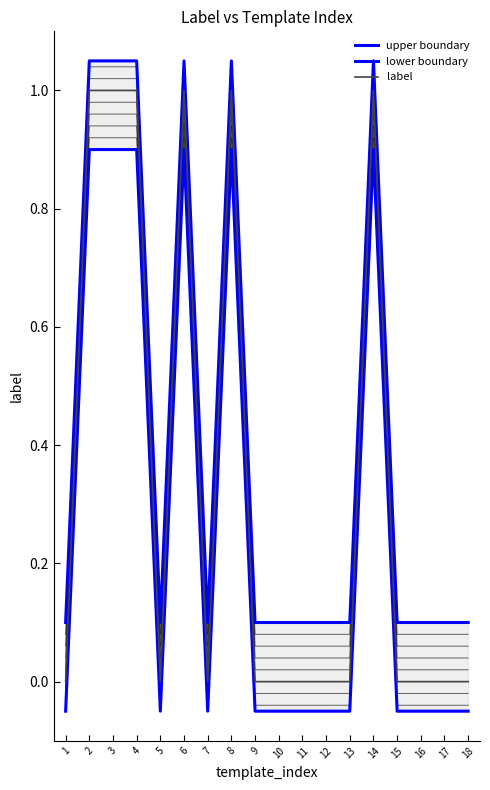

What is the average value of the label series?

0.3